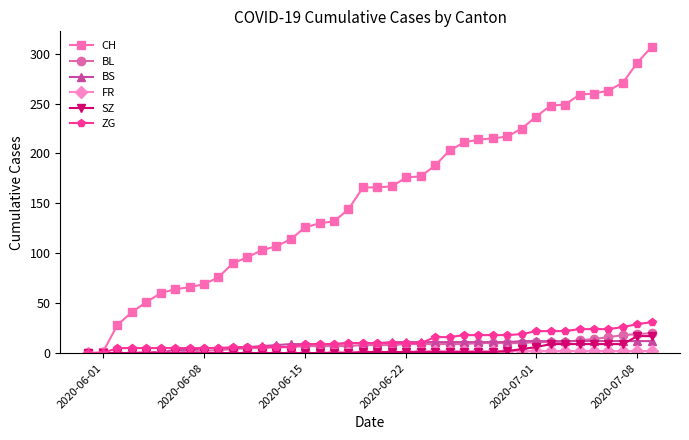

Which series has the largest total across all categories?

CH